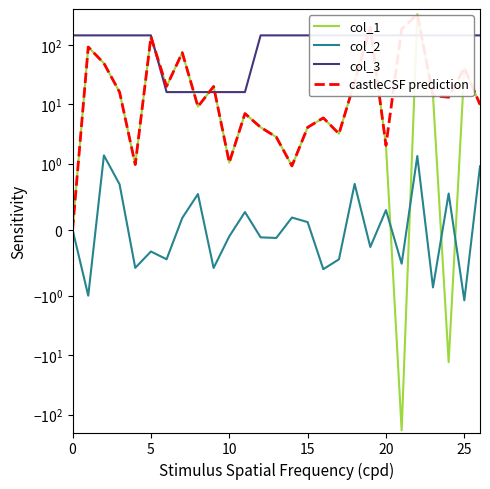

What is the minimum value for col_3?

16.0